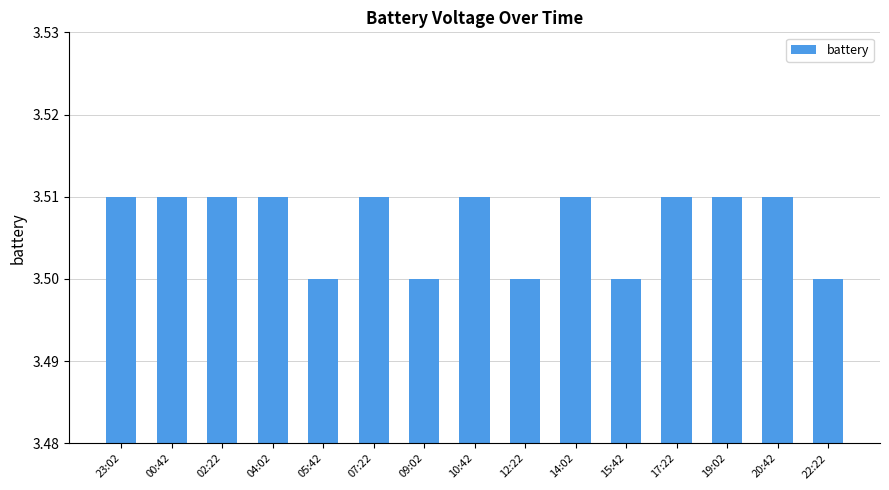

How many values are between 3 and 4?

15